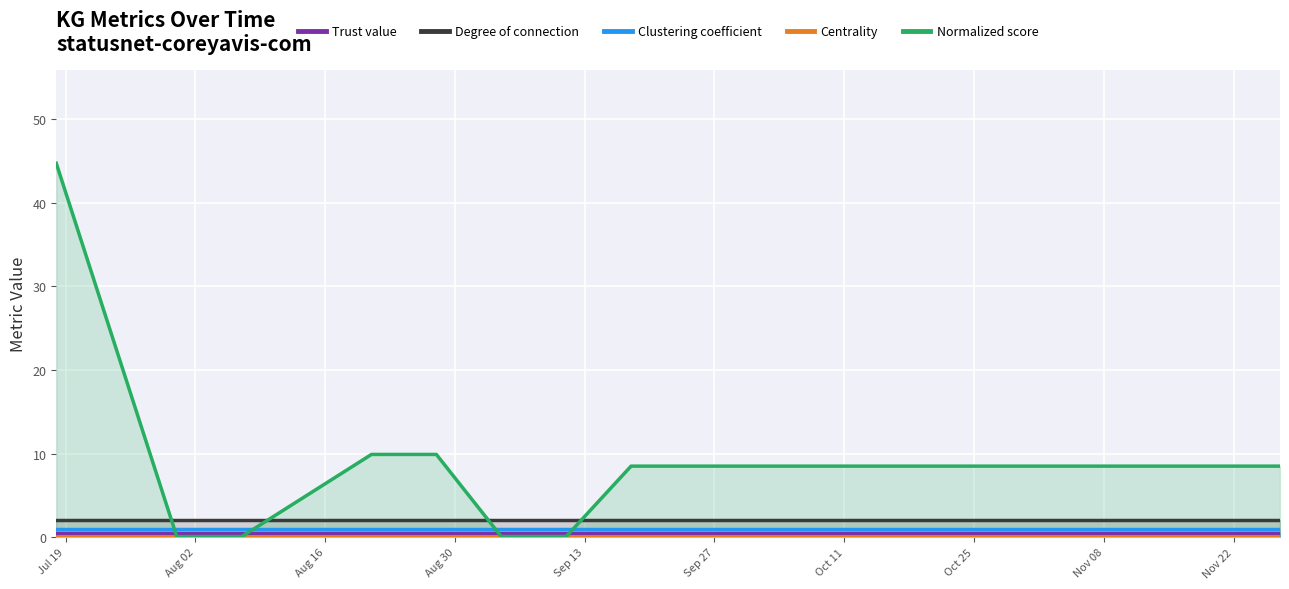

Which series has the largest total across all categories?

Normalized score